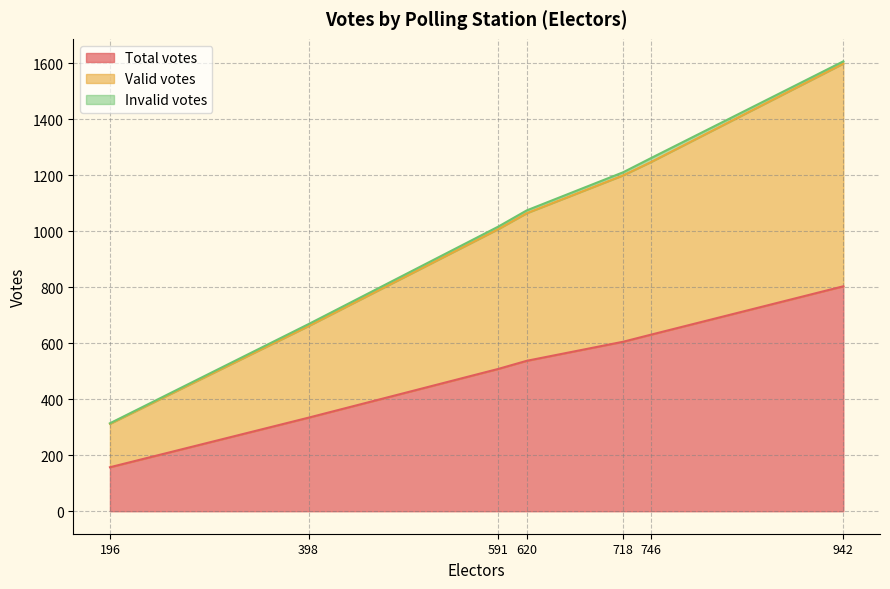

What is the sum of the Total votes values at 591 and 196?

665